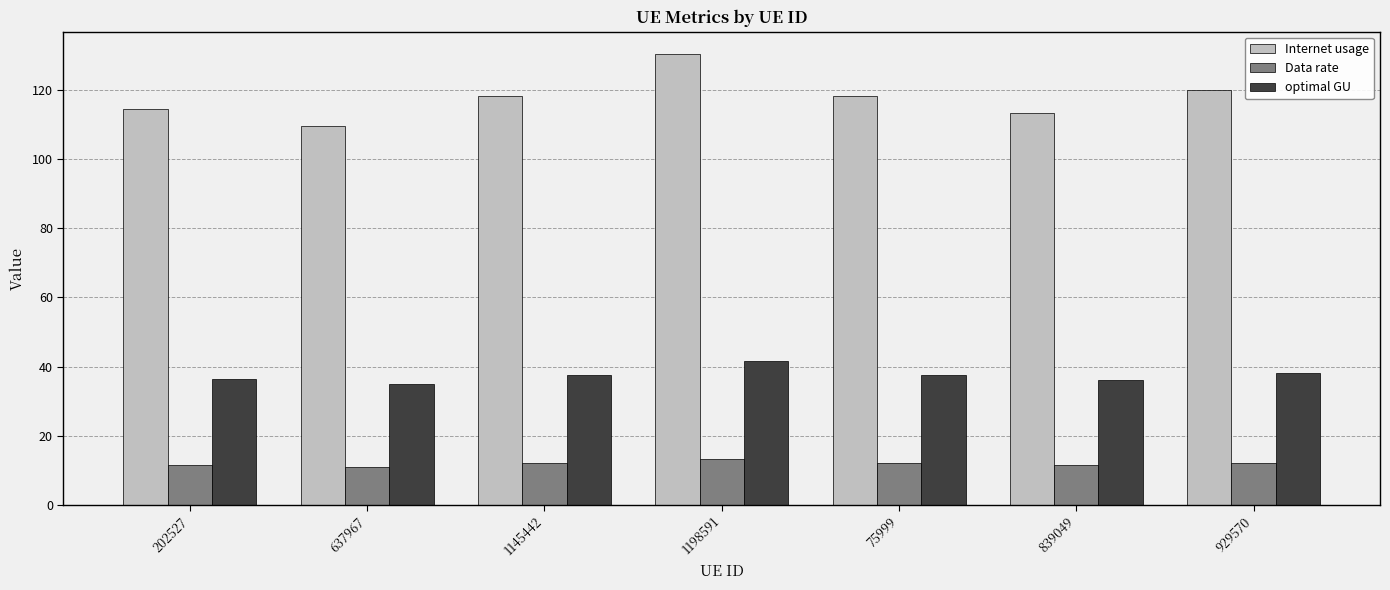

How many categories are shown in the chart?

7